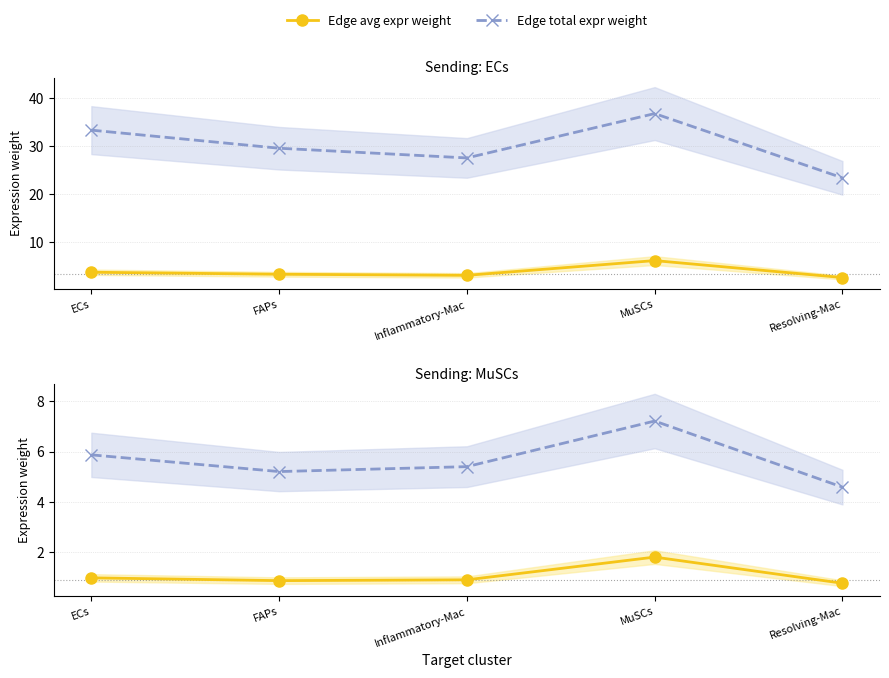

True or false: Edge total expr weight and Edge avg expr weight cross at least once.

False